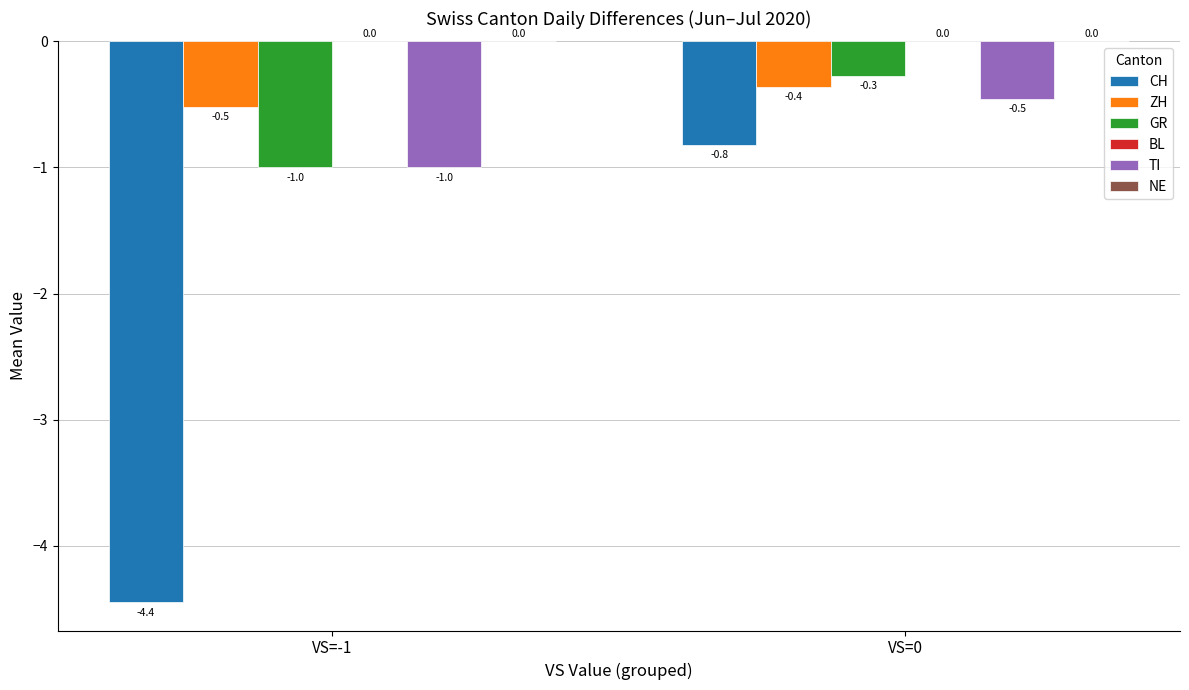

What is the highest value of the CH series?

-0.8